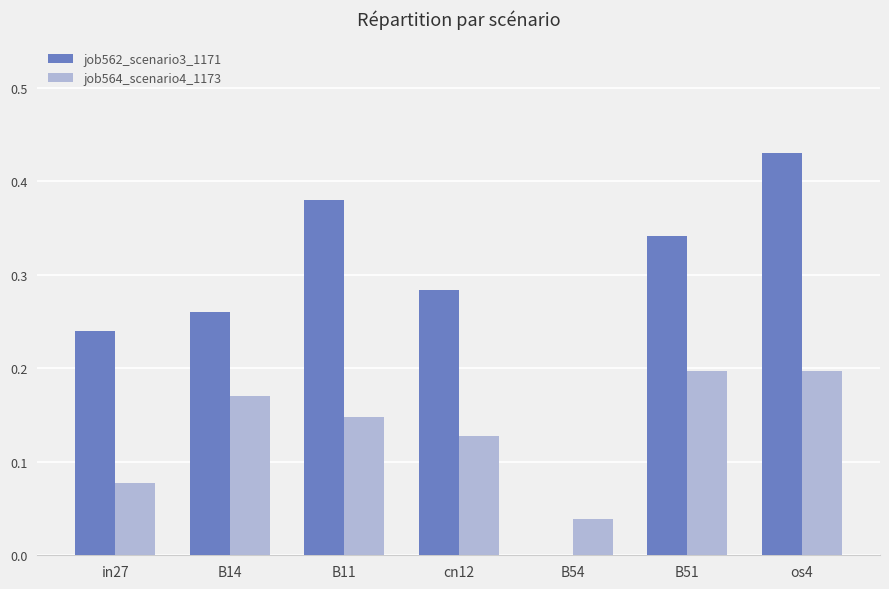

What is the total value across all series at os4?

0.6